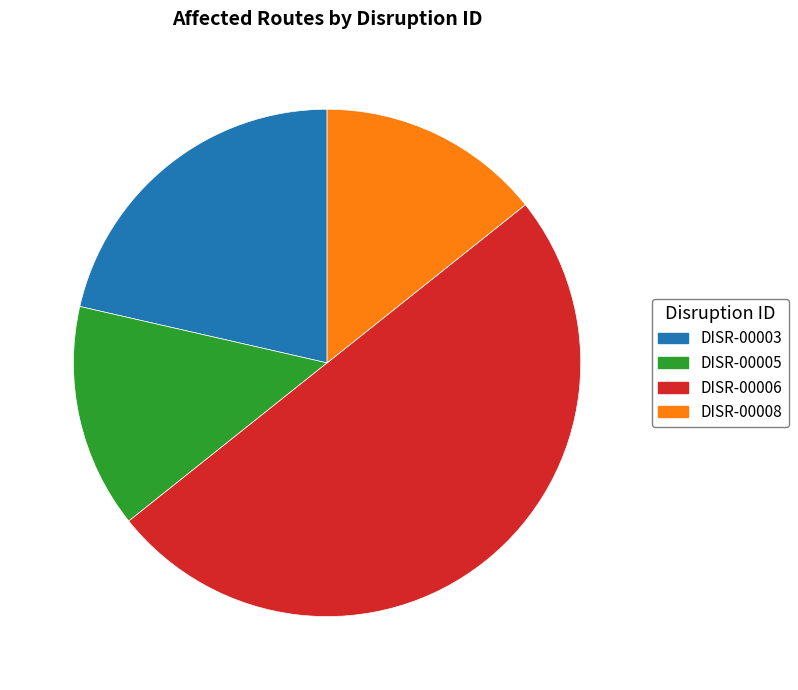

Combined, do DISR-00008 and DISR-00005 account for over 50%?

No